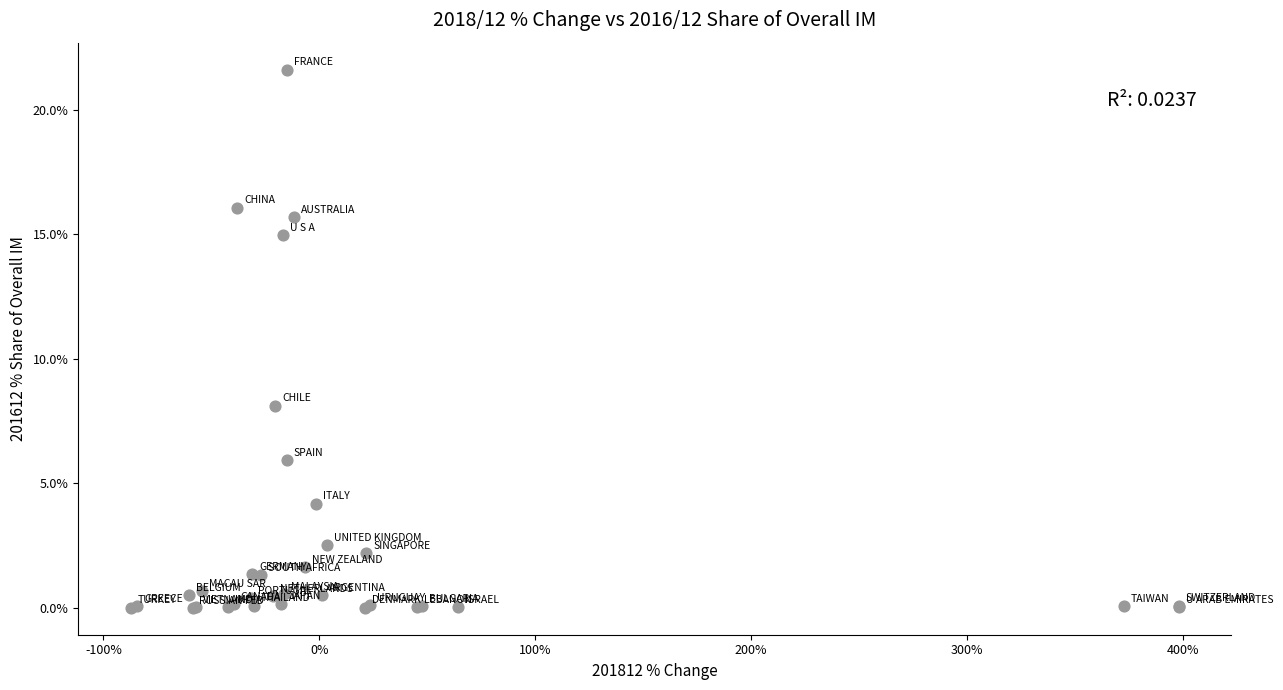

What Y value in the scatter plot is closest to 10?

8.1